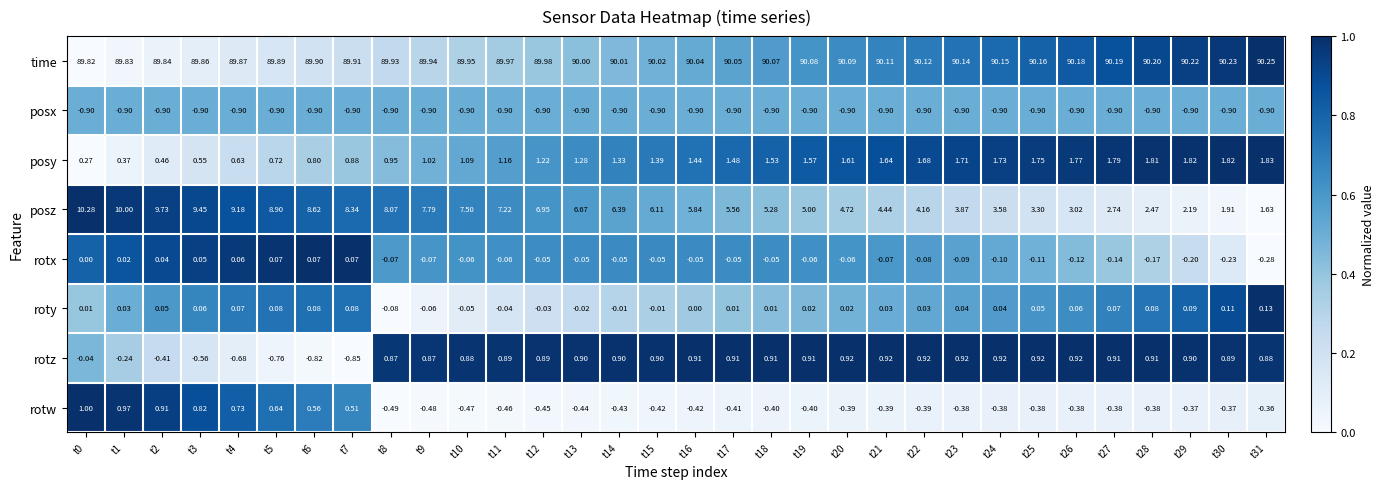

What is the difference between the highest and lowest values at t26?

91.1